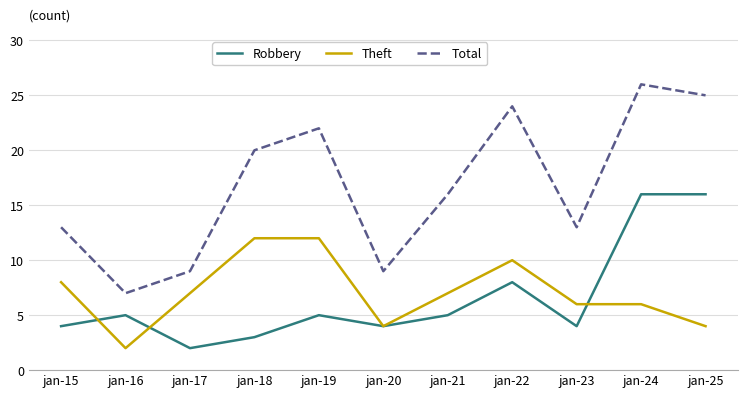

What is the difference between the Theft values at jan-19 and jan-16?

10